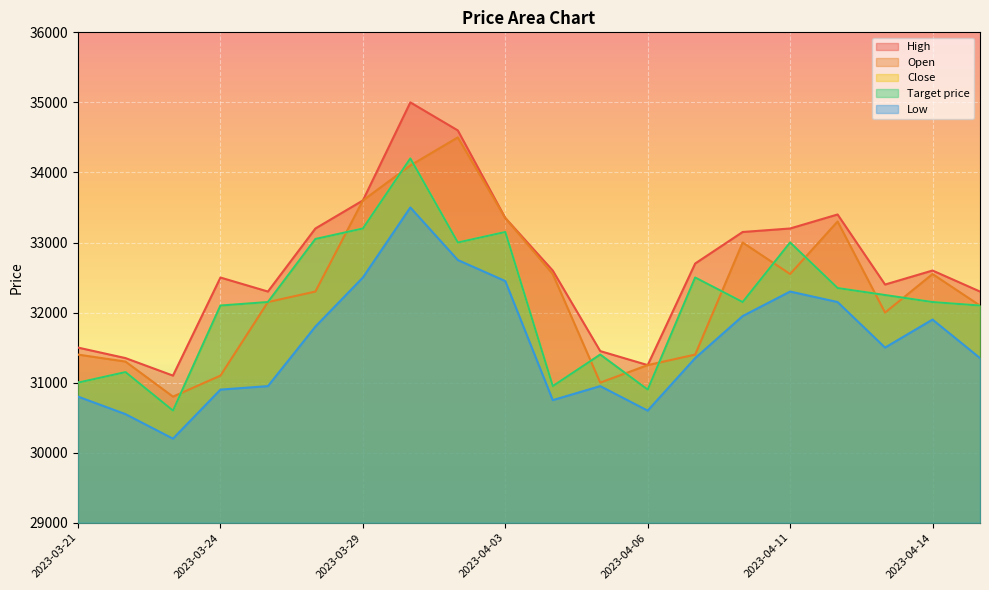

The Open series shows 12149 at 2023-03-30. True or false?

False